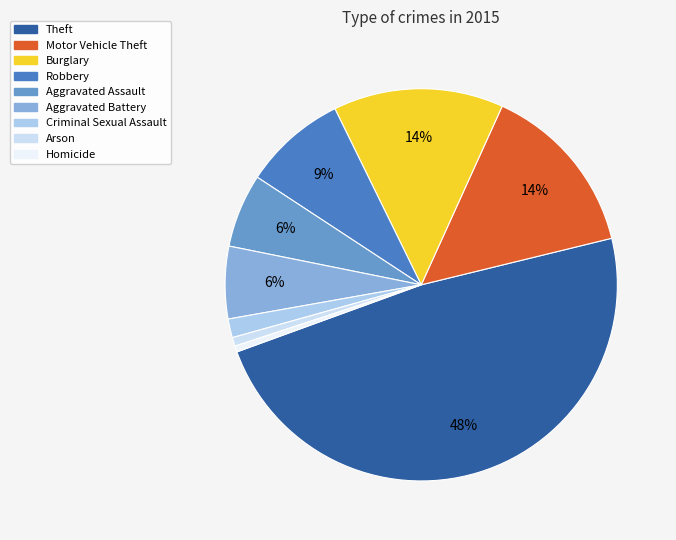

Does Criminal Sexual Assault represent more than half of the total?

No